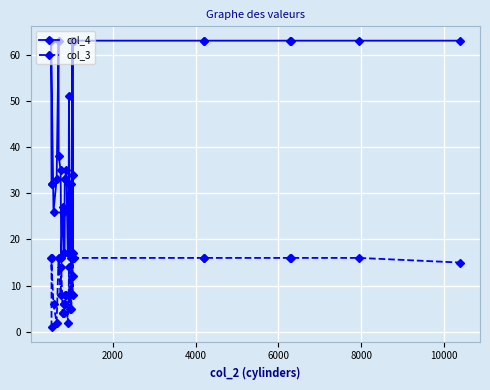

True or false: col_4 and col_3 intersect in this chart.

False